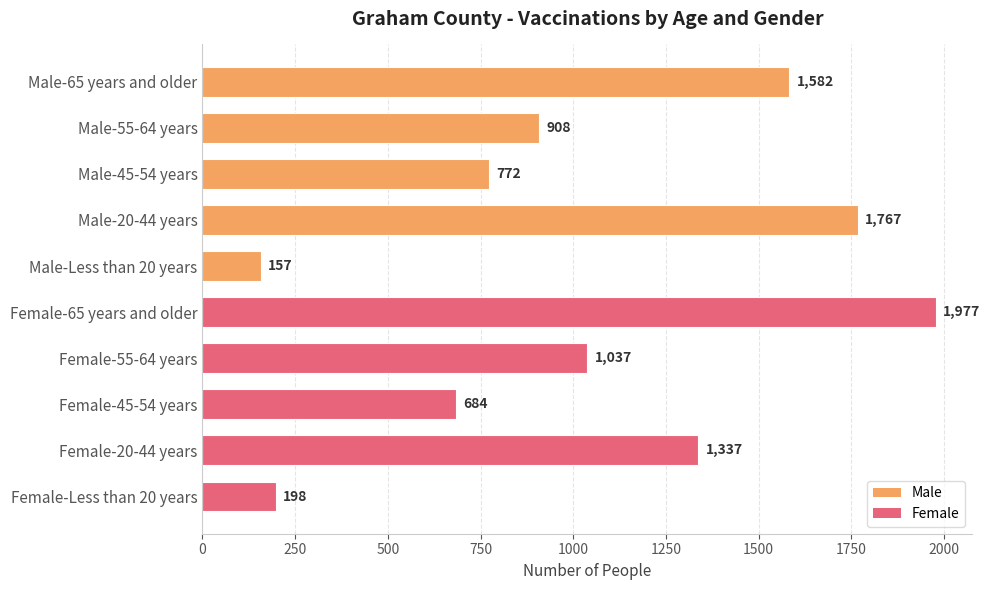

How many distinct data groups are displayed?

1